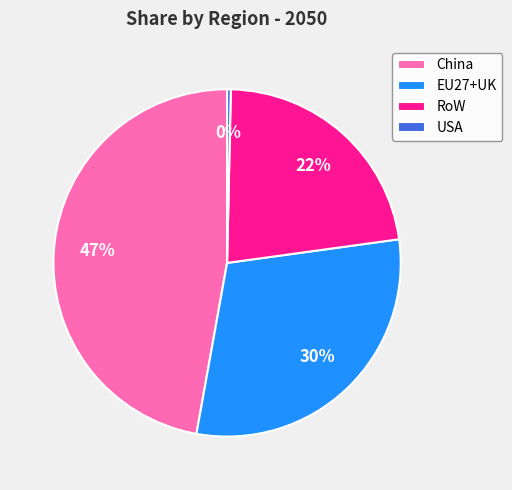

True or false: RoW accounts for 22% of the total.

True